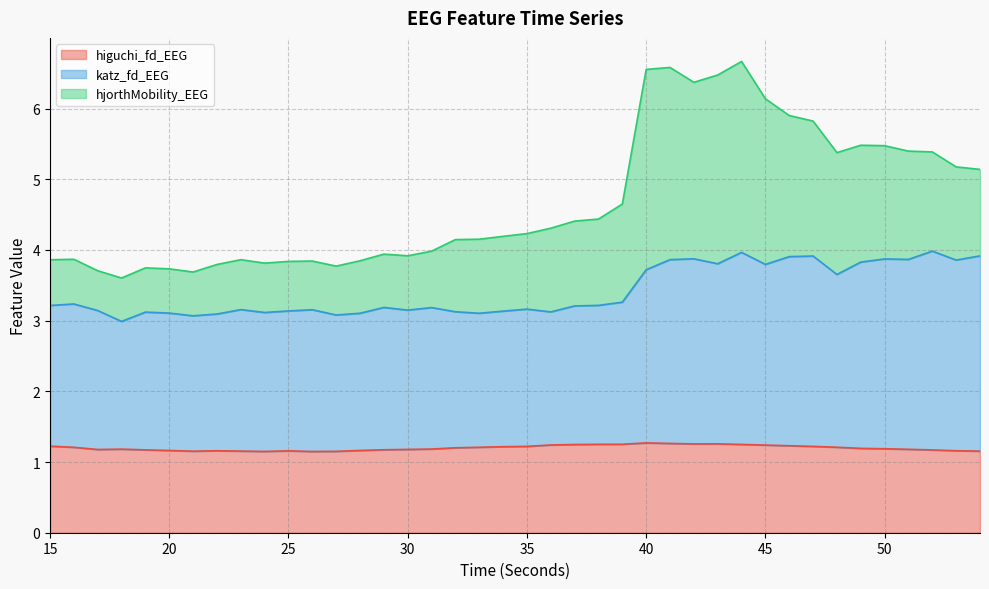

Where is the first local maximum for higuchi_fd_EEG?

18